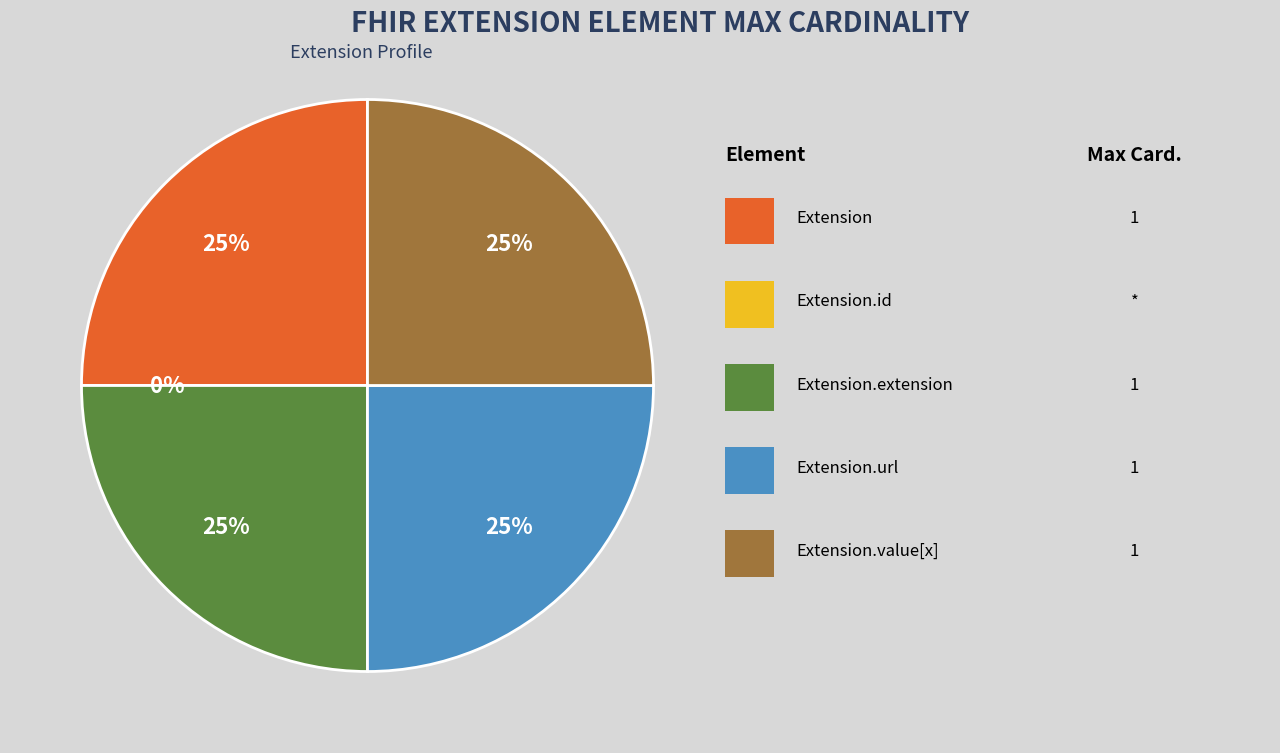

Count the number of slices in the pie.

5